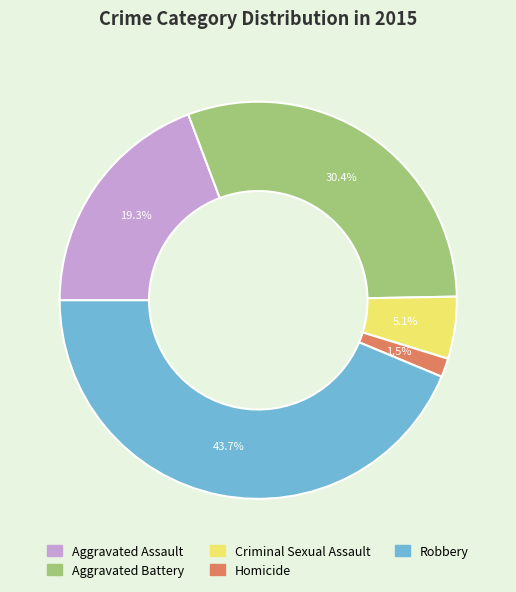

Which category has the biggest portion of the pie?

Robbery